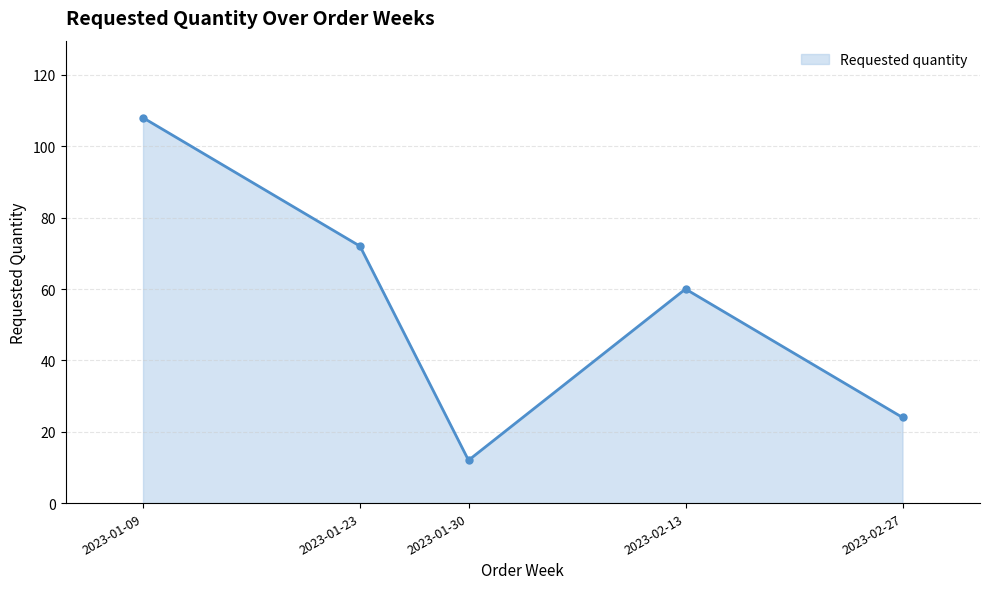

What is the difference between the values at 2023-01-23 and 2023-02-27?

48